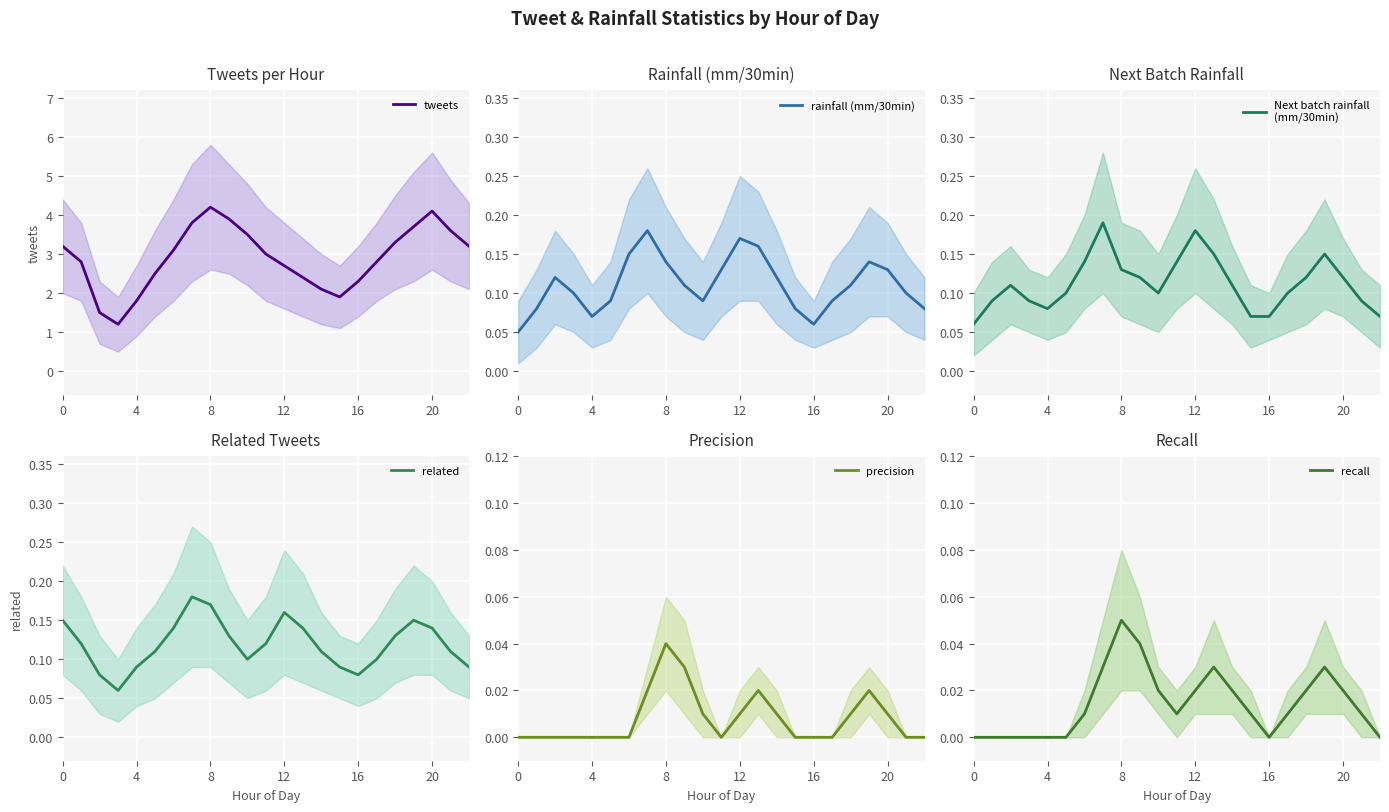

True or false: recall has more than 1 points higher than both neighbors.

True